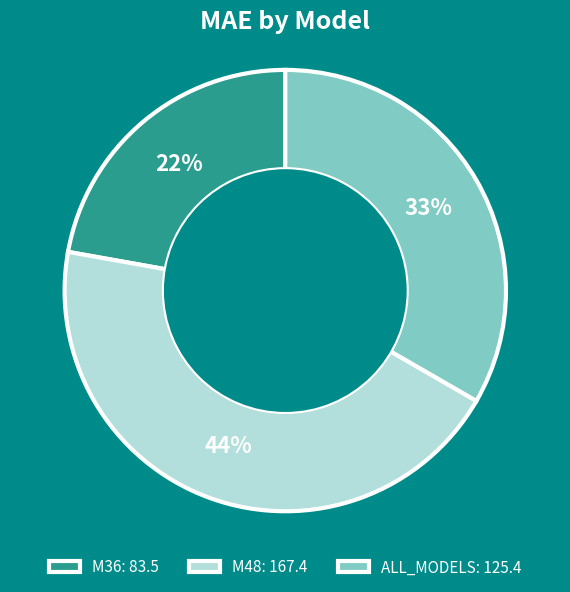

The ALL_MODELS slice represents 33% of the pie. True or false?

True